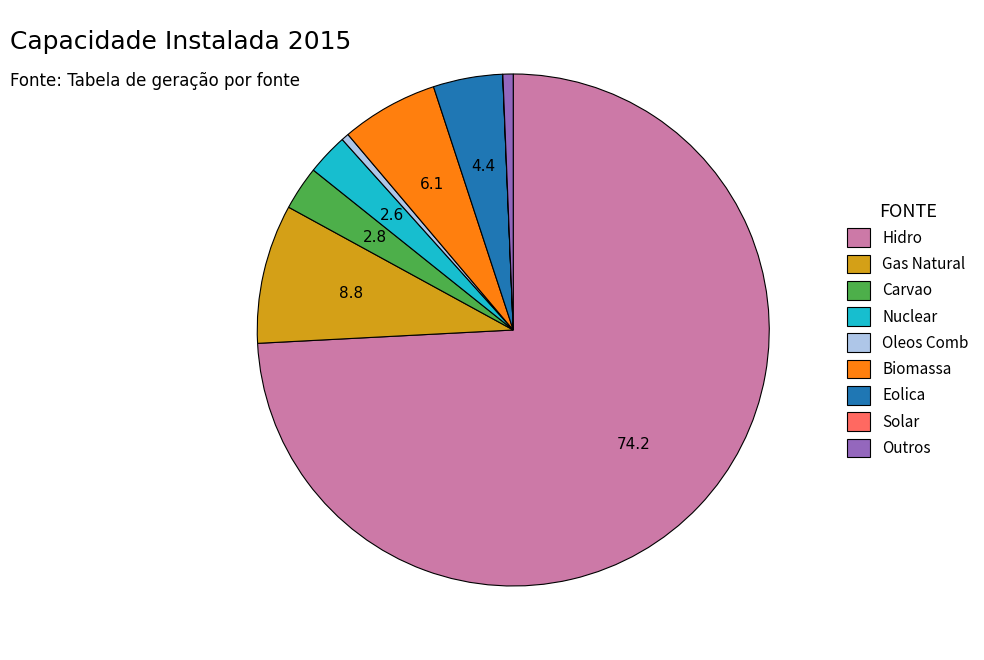

Approximately how many times larger is the value at Gas Natural compared to Biomassa?

1.4